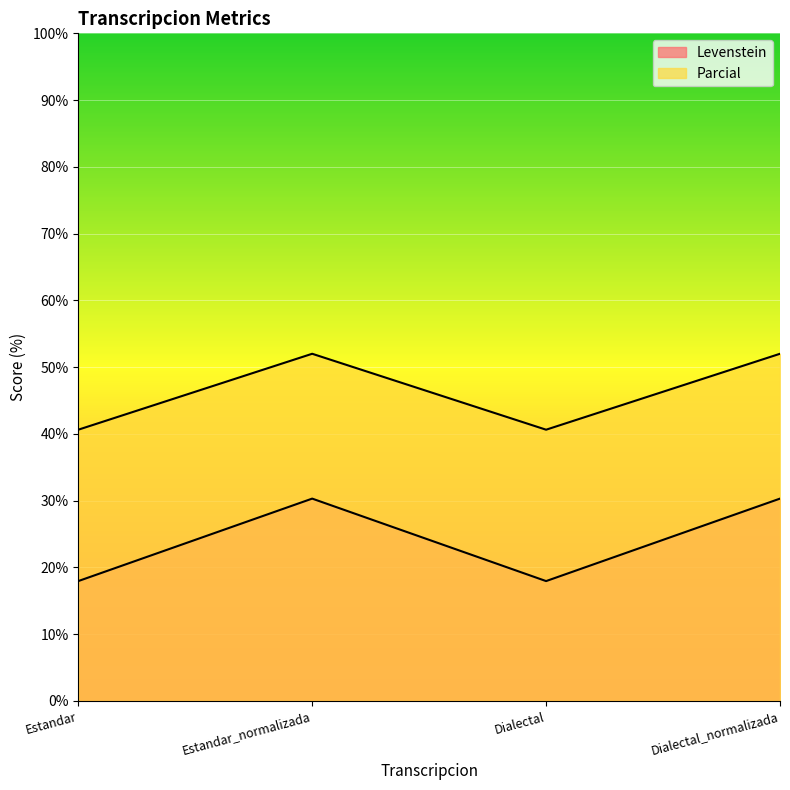

Rank the series by their average value, from highest to lowest.

Levenstein, Parcial